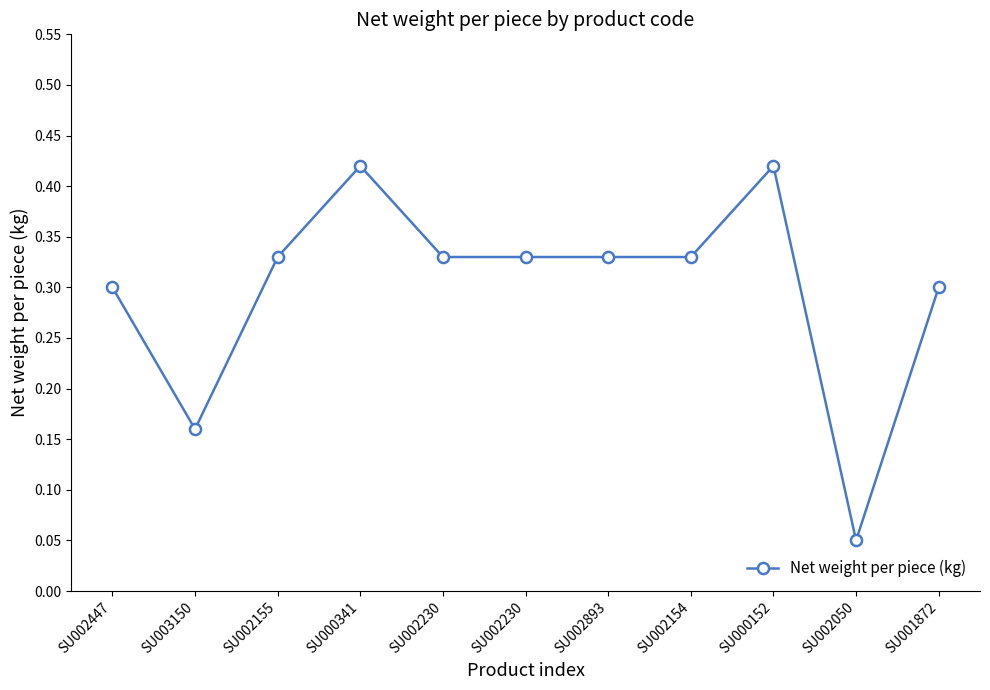

Reading right to left, what are all the values shown in this chart?

0.3	0.1	0.4	0.3	0.3	0.3	0.3	0.4	0.3	0.2	0.3